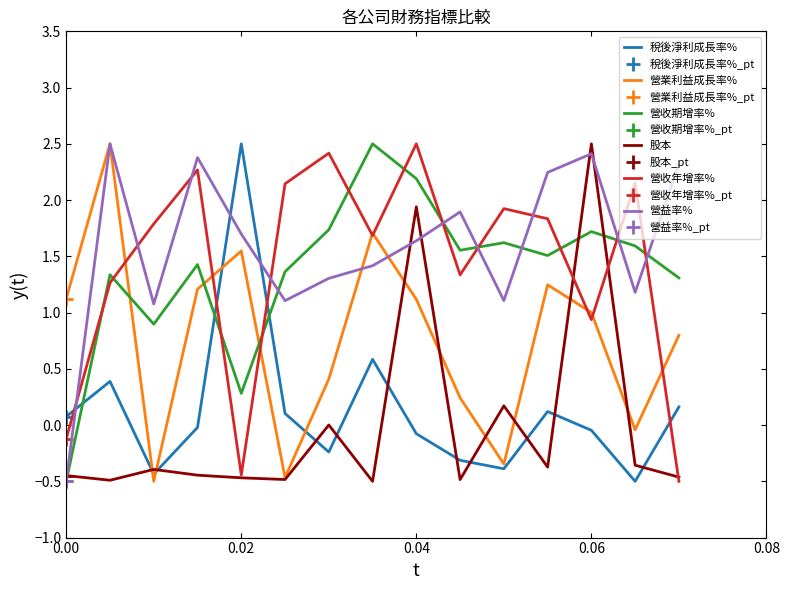

What is the difference between the maximum and minimum values in the 稅後淨利成長率% series?

3.0